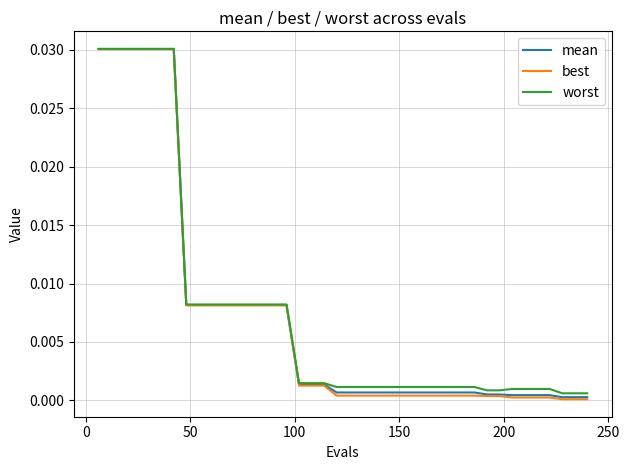

Does the chart display data point markers on the line(s)?

No